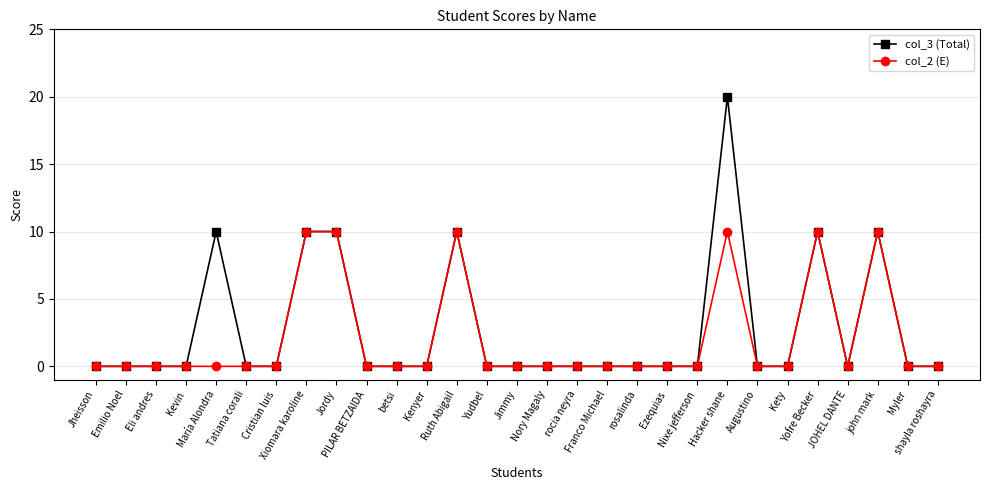

Reading left to right, transcribe all the data shown in this chart.

col_3 (Total): Jheisson=0	Emilio Noel=0	Eli andres=0	Kevin=0	María Alondra=10	Tatiana corali=0	Cristian luis=0	Xiomara karoline=10	Jordy=10	PILAR BETZAIDA=0	betsi=0	Kenyer=0	Ruth Abigail=10	Yudbel=0	Jimmy=0	Nory Magaly=0	rocia neyra=0	Franco Michael=0	rosalinda=0	Ezequias=0	Nixe jefferson=0	Hacker shane=20	Augustino=0	Kety=0	Yofre Becker=10	JOHEL DANTE=0	john mark=10	Myler=0	shayla roshayra=0
col_2 (E): Jheisson=0	Emilio Noel=0	Eli andres=0	Kevin=0	María Alondra=0	Tatiana corali=0	Cristian luis=0	Xiomara karoline=10	Jordy=10	PILAR BETZAIDA=0	betsi=0	Kenyer=0	Ruth Abigail=10	Yudbel=0	Jimmy=0	Nory Magaly=0	rocia neyra=0	Franco Michael=0	rosalinda=0	Ezequias=0	Nixe jefferson=0	Hacker shane=10	Augustino=0	Kety=0	Yofre Becker=10	JOHEL DANTE=0	john mark=10	Myler=0	shayla roshayra=0